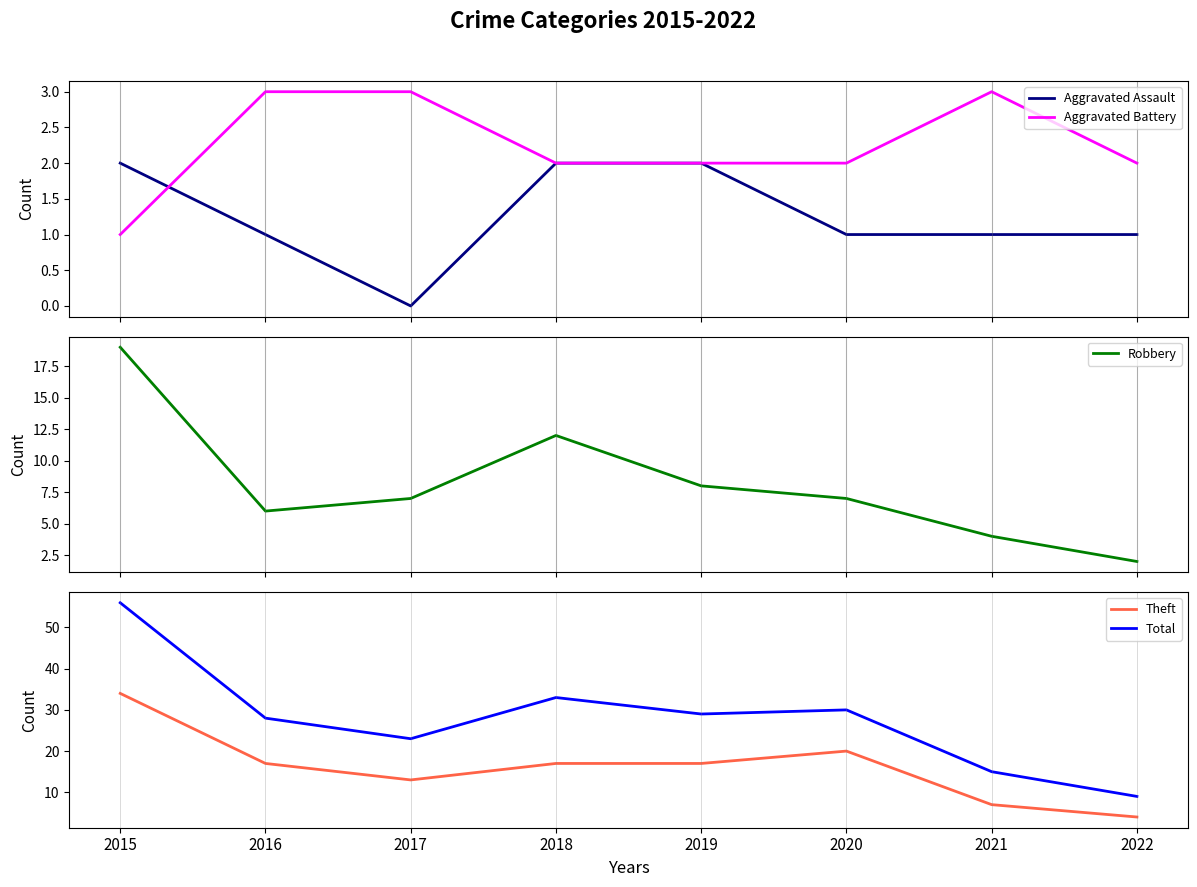

Between which two adjacent categories do Aggravated Battery and Aggravated Assault first intersect?

2015 and 2016